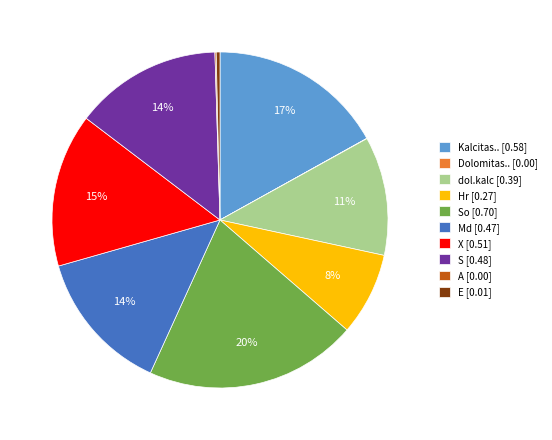

Does X [0.51] account for over 50% of the chart?

No